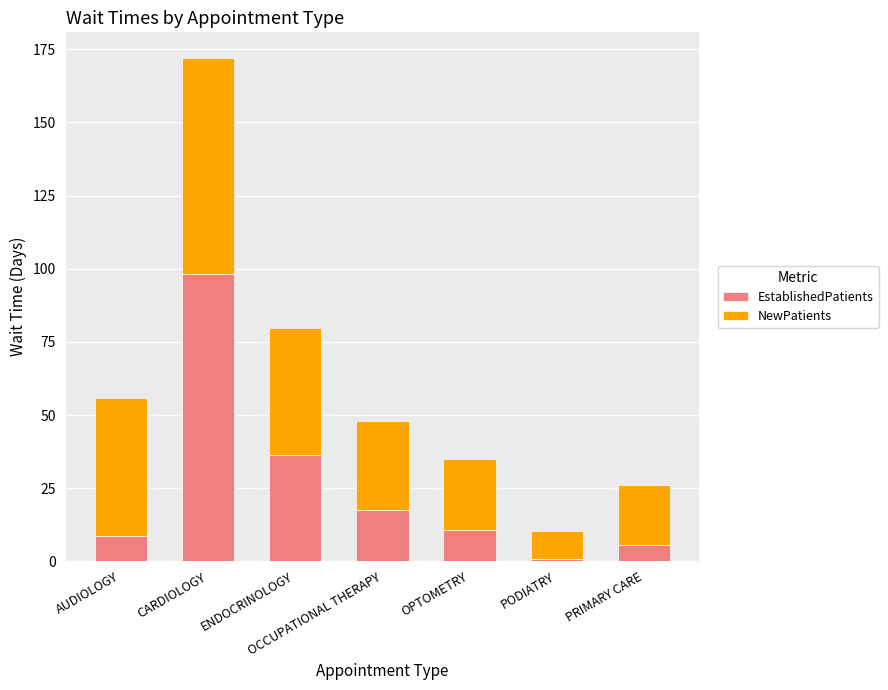

At which label does EstablishedPatients reach its minimum?

PODIATRY